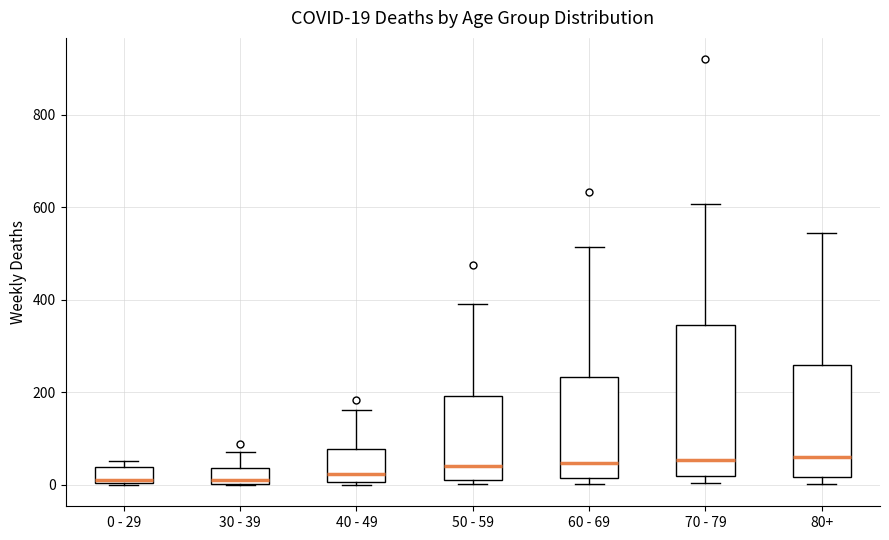

Which box is the tallest, from its lower edge to its upper edge?

70 - 79